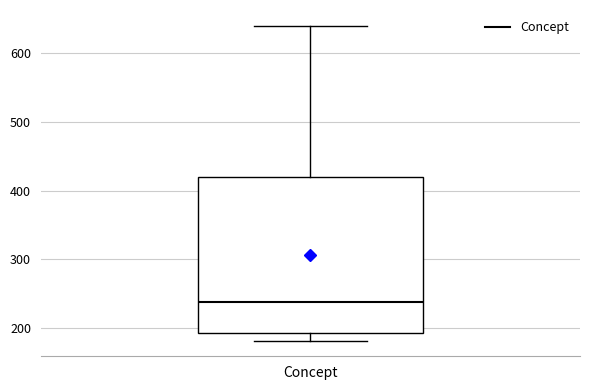

Where is the lower edge of the box for Concept on the y-axis? The values are not printed on the chart, so give them approximately, as read against the axis.

190